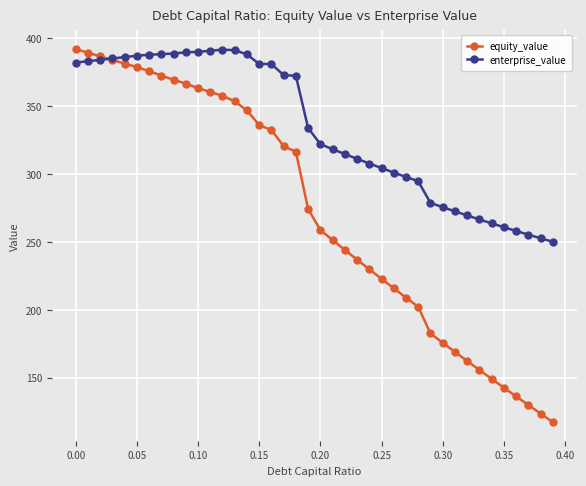

Which series has the largest total across all categories?

enterprise_value